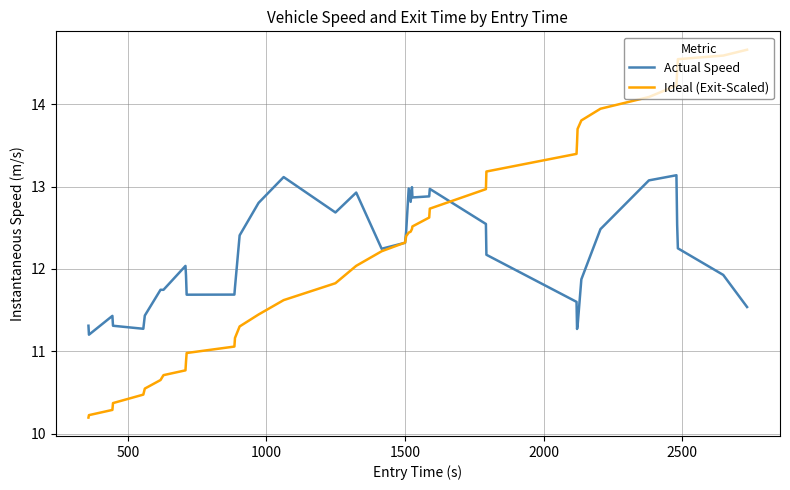

List the series in order of their peak value, highest first.

Ideal (Exit-Scaled), Actual Speed